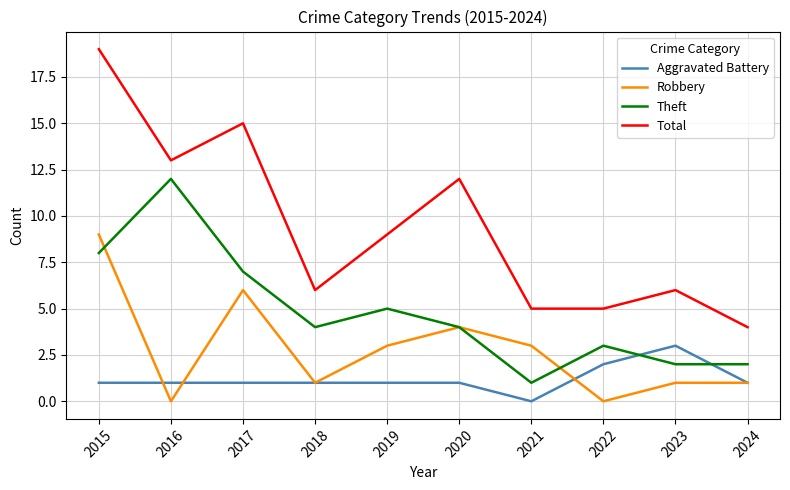

What are all the series names shown in the legend?

Aggravated Battery, Robbery, Theft, Total